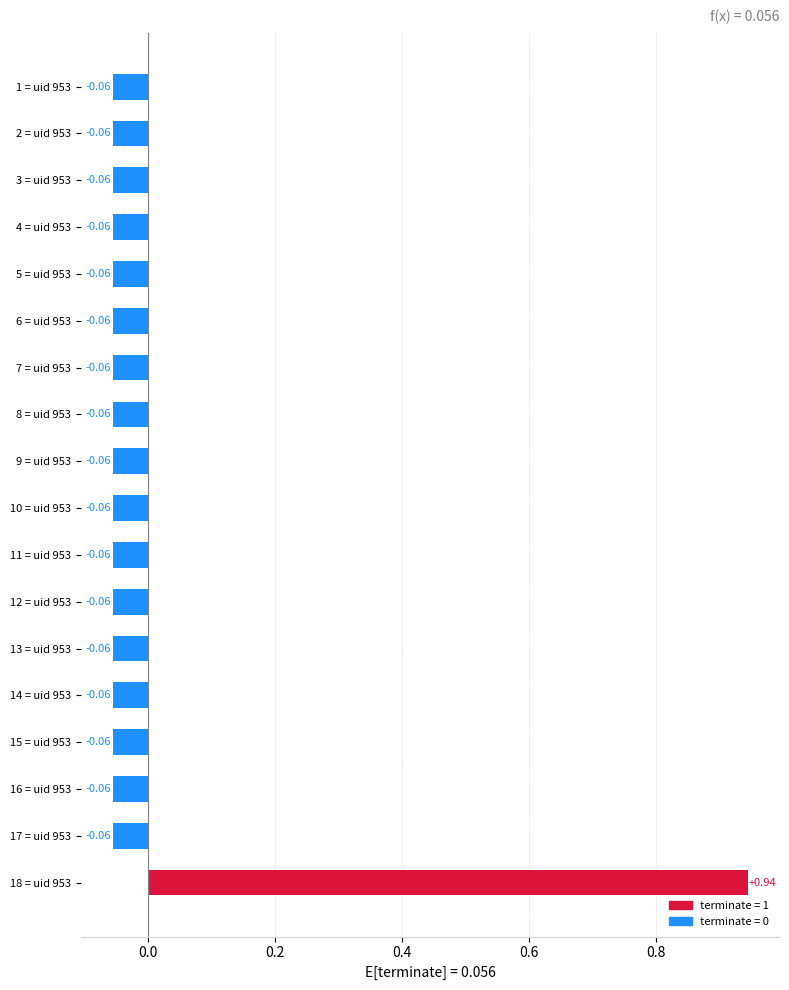

What is the difference between the maximum and second lowest values?

1.0